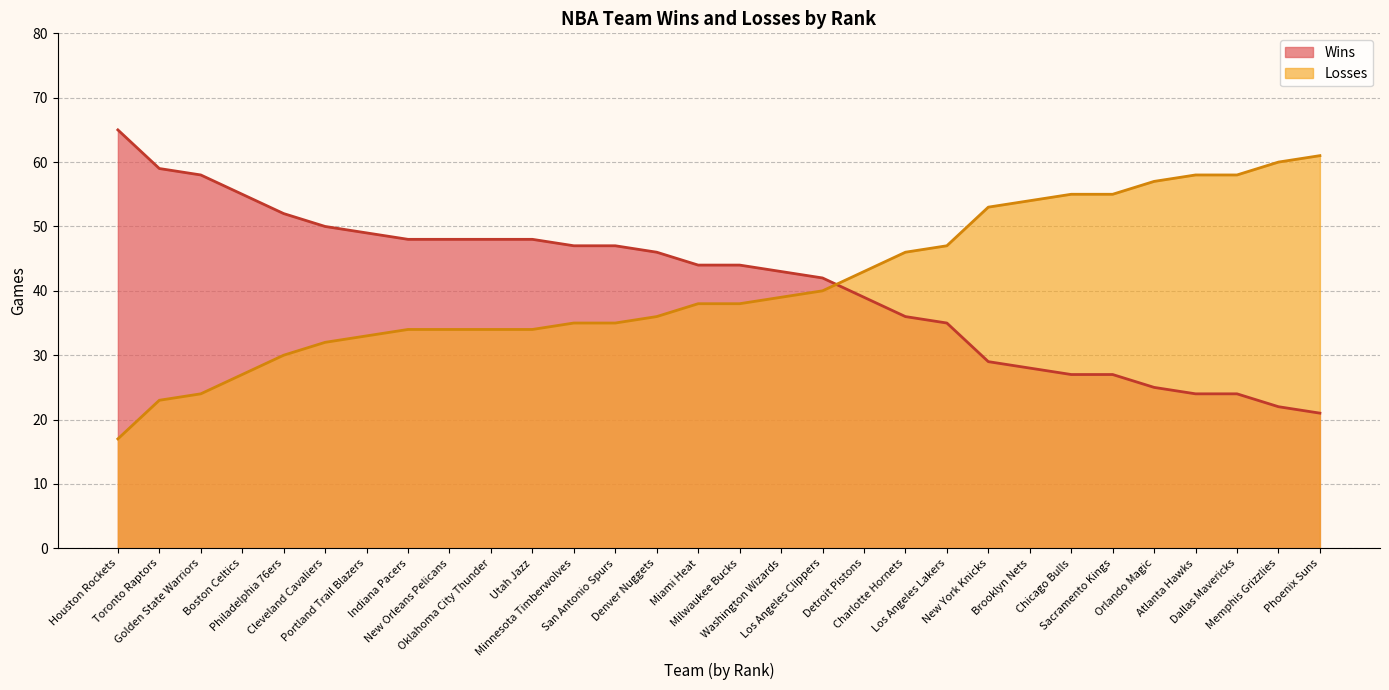

Reading left to right, list all the values displayed in this chart.

Wins: 65	59	58	55	52	50	49	48	48	48	48	47	47	46	44	44	43	42	39	36	35	29	28	27	27	25	24	24	22	21
Losses: 17	23	24	27	30	32	33	34	34	34	34	35	35	36	38	38	39	40	43	46	47	53	54	55	55	57	58	58	60	61